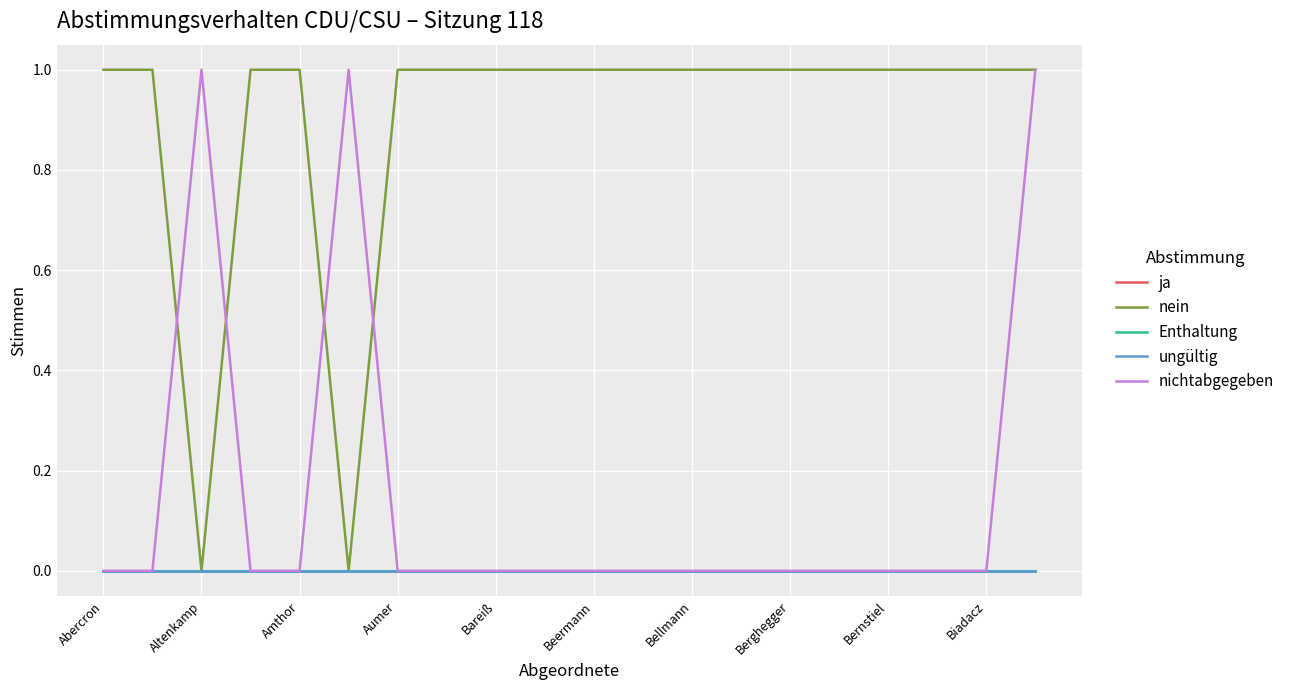

Is this an area chart (filled region under the line)?

No